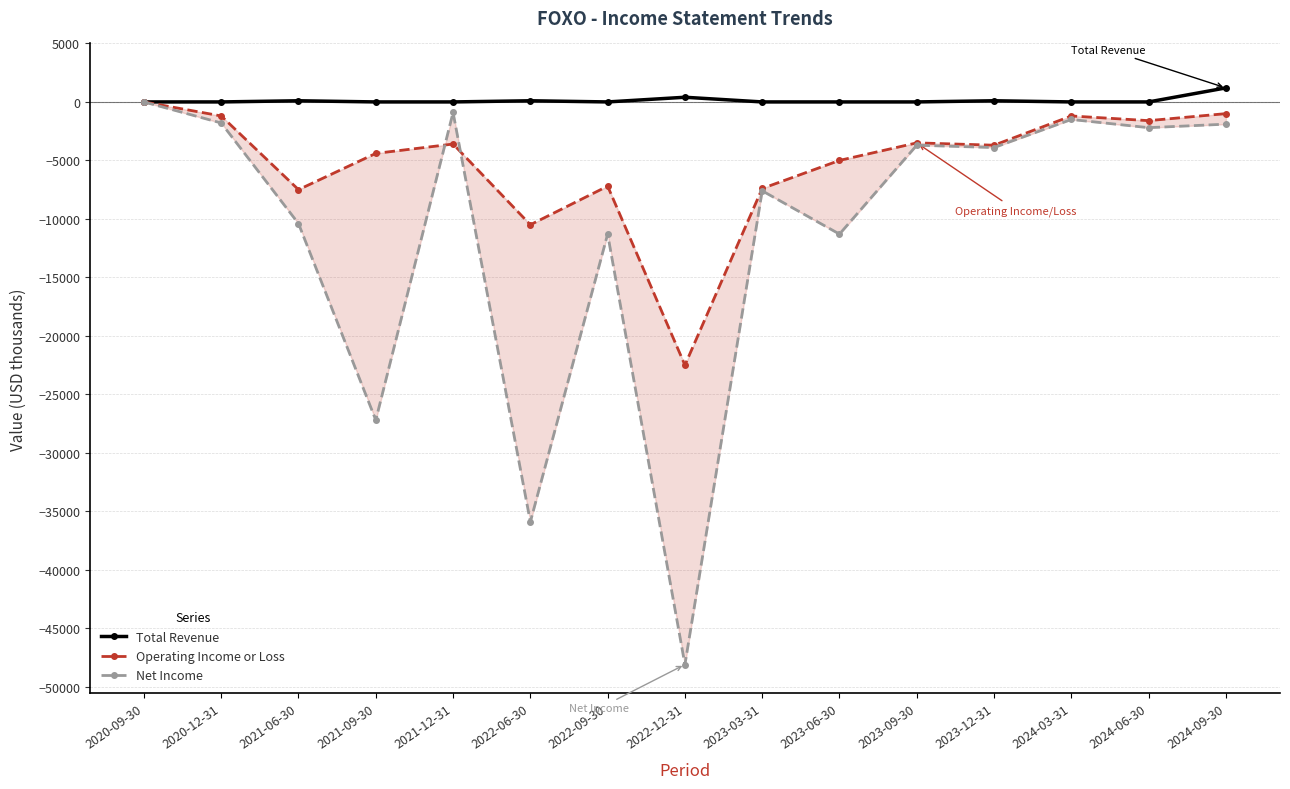

Reading left to right, what are all the values shown in this chart?

Total Revenue: 0	0	100	0	0	100	0	400	0	0	0	100	0	0	1200
Operating Income or Loss: 0	-1200	-7500	-4400	-3600	-10500	-7200	-22500	-7400	-5000	-3500	-3700	-1200	-1600	-1000
Net Income: 0	-1800	-10400	-27200	-900	-35900	-11300	-48100	-7600	-11300	-3700	-3900	-1500	-2200	-1900